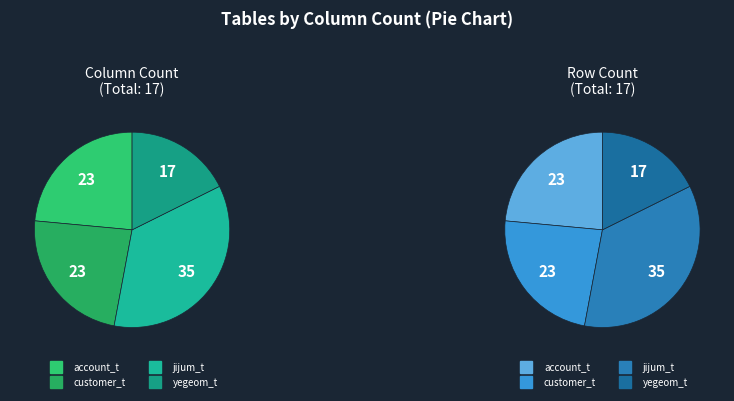

To the nearest percent, what is the difference between the largest and smallest slice percentages?

18%